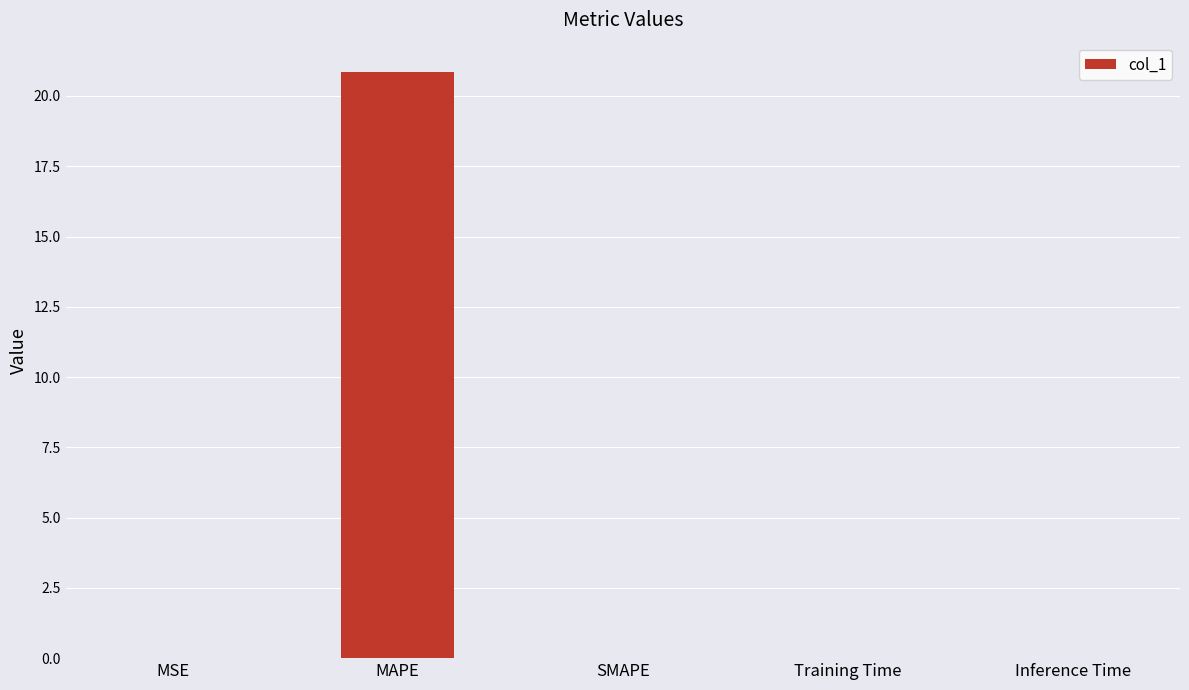

What is the greatest value displayed?

20.9